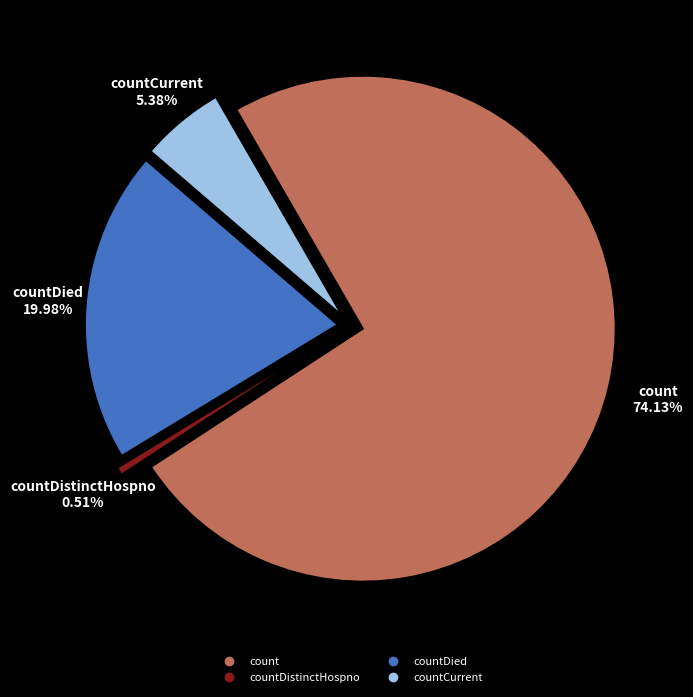

What is the largest slice in the pie chart?

count